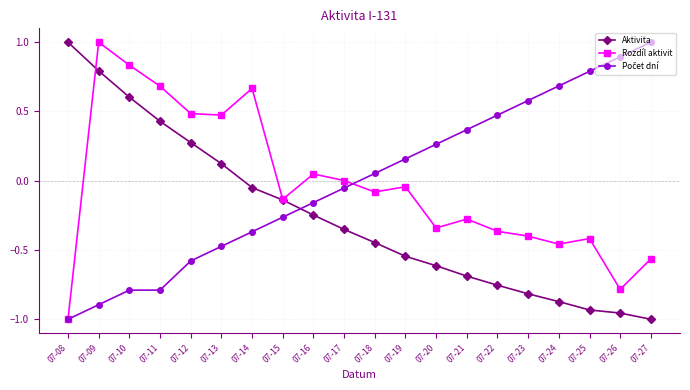

What is the total value across all series at 07-10?

0.6